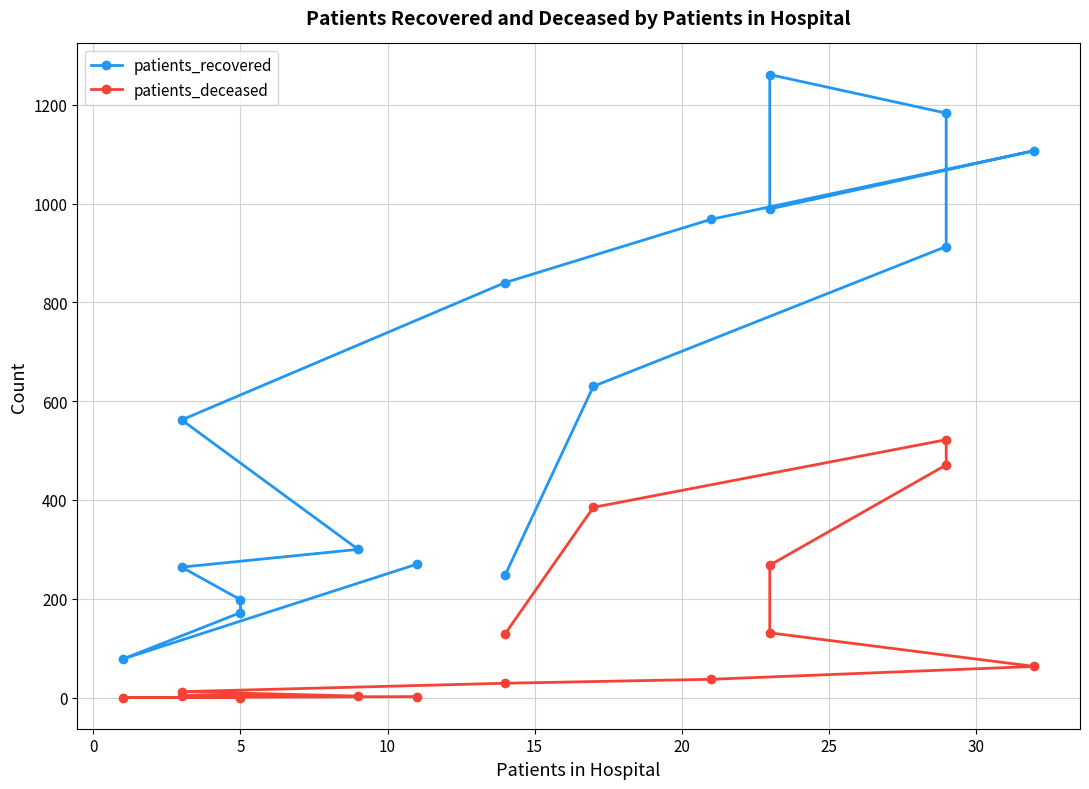

Is this an area chart (filled region under the line)?

No